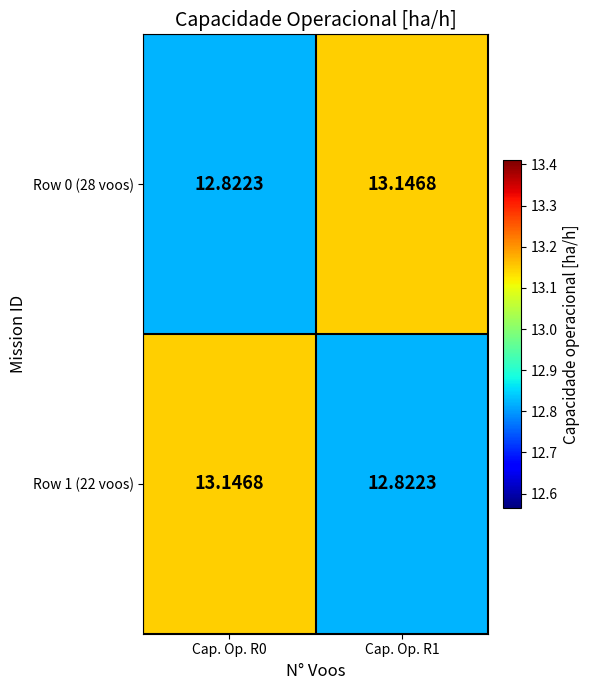

Count the number of categories in the chart.

2